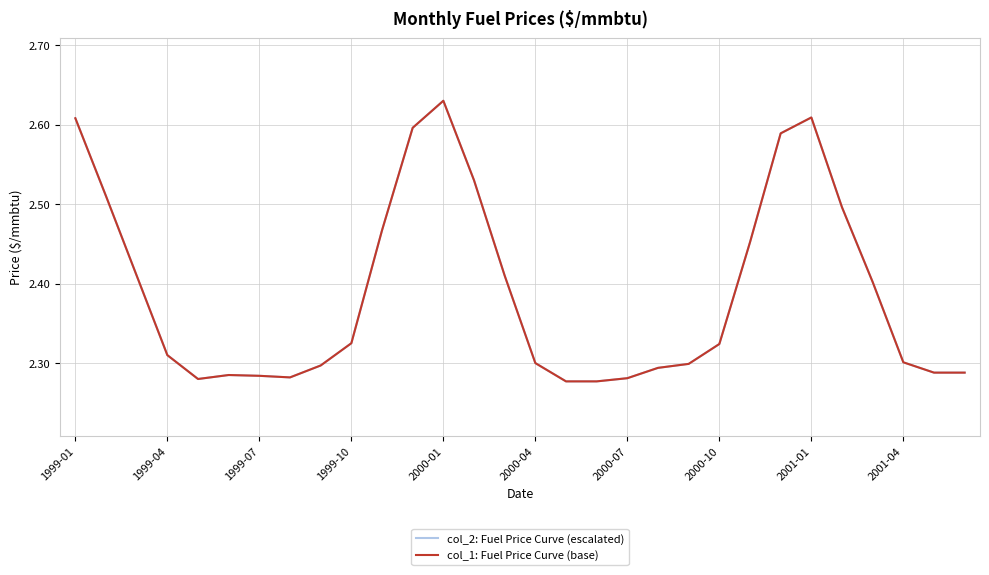

Does the chart have visible grid lines?

Yes